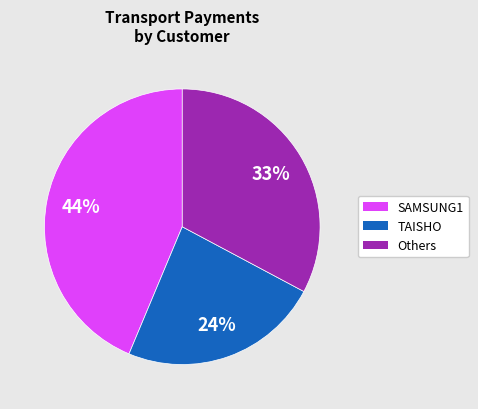

To the nearest percent, what is the average slice percentage?

33%